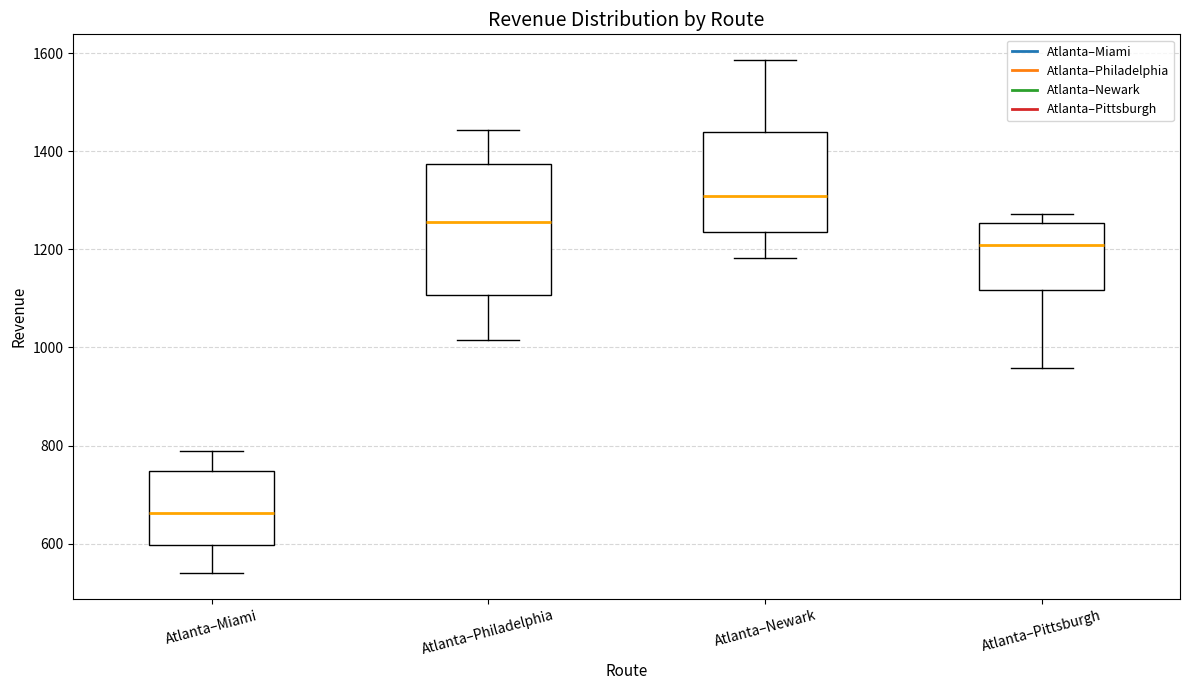

Comparing the boxes themselves (not the whiskers), which one is the tallest?

Atlanta–Philadelphia